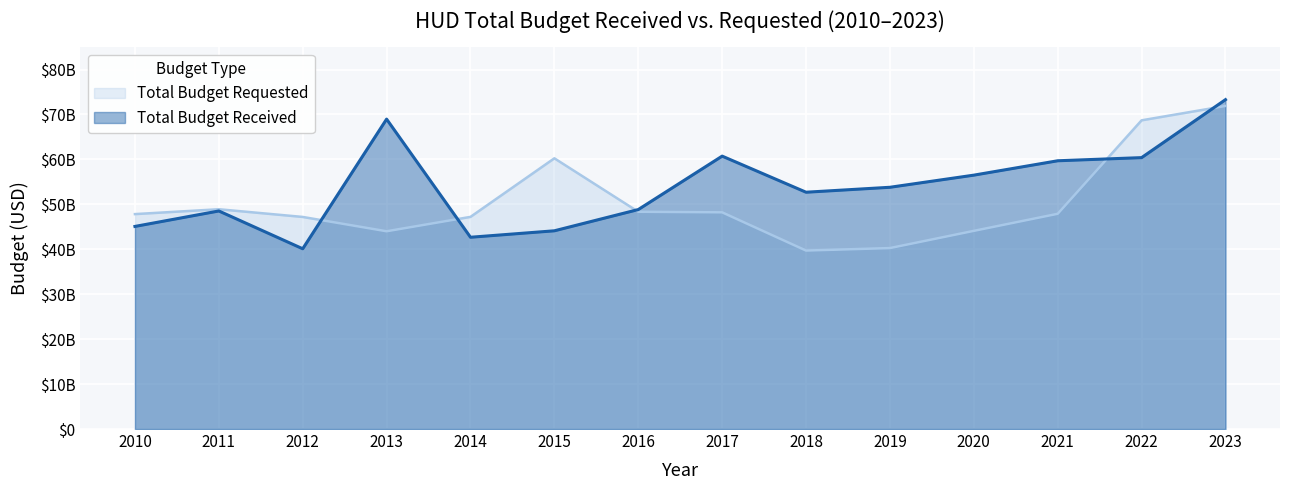

Reading left to right, transcribe all the data shown in this chart.

Total Budget Received: 2010=45088000000	2011=48528000000	2012=40117000000	2013=68970000000	2014=42679000000	2015=44115000000	2016=48843000000	2017=60734000000	2018=52700000000	2019=53800000000	2020=56500000000	2021=59700000000	2022=60400000000	2023=73300000000
Total Budget Requested: 2010=47830000000	2011=48913000000	2012=47199000000	2013=44010000000	2014=47213000000	2015=60249000000	2016=48349000000	2017=48223000000	2018=39715000000	2019=40271000000	2020=44100000000	2021=47900000000	2022=68700000000	2023=71900000000